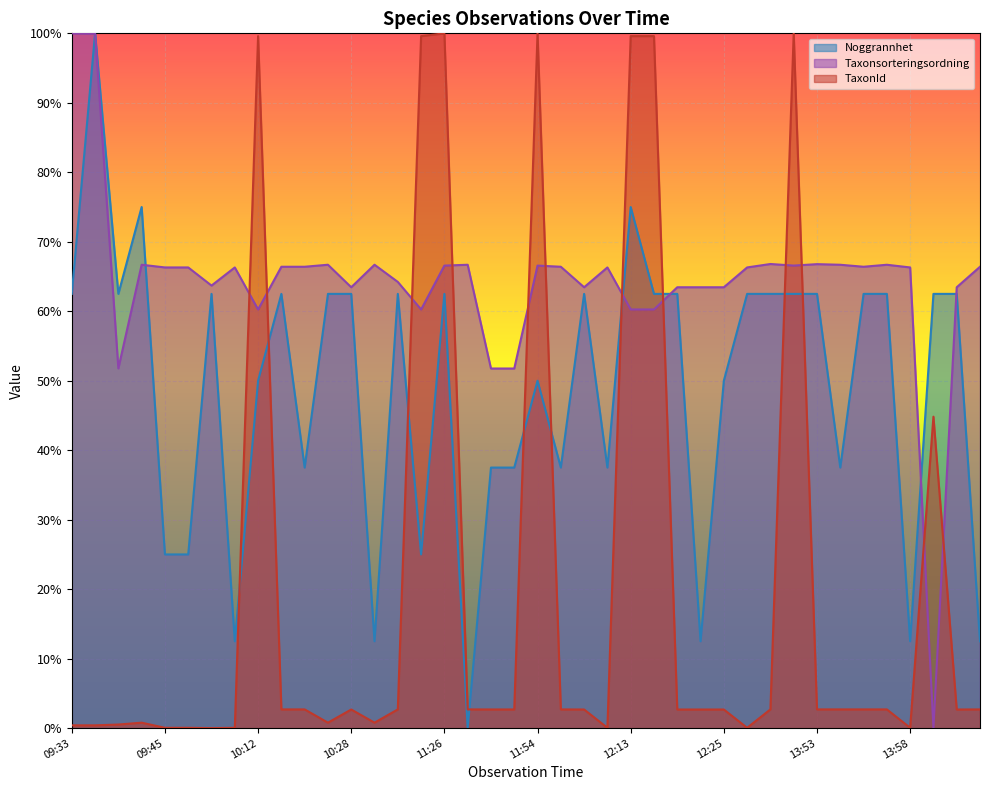

Rank the series by their average value, from lowest to highest.

TaxonId, Noggrannhet, Taxonsorteringsordning